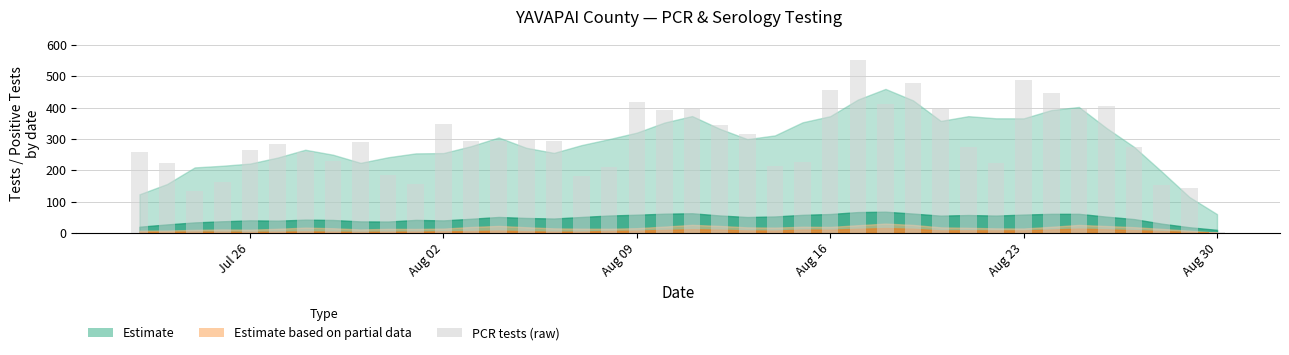

What is the greatest value displayed?

552